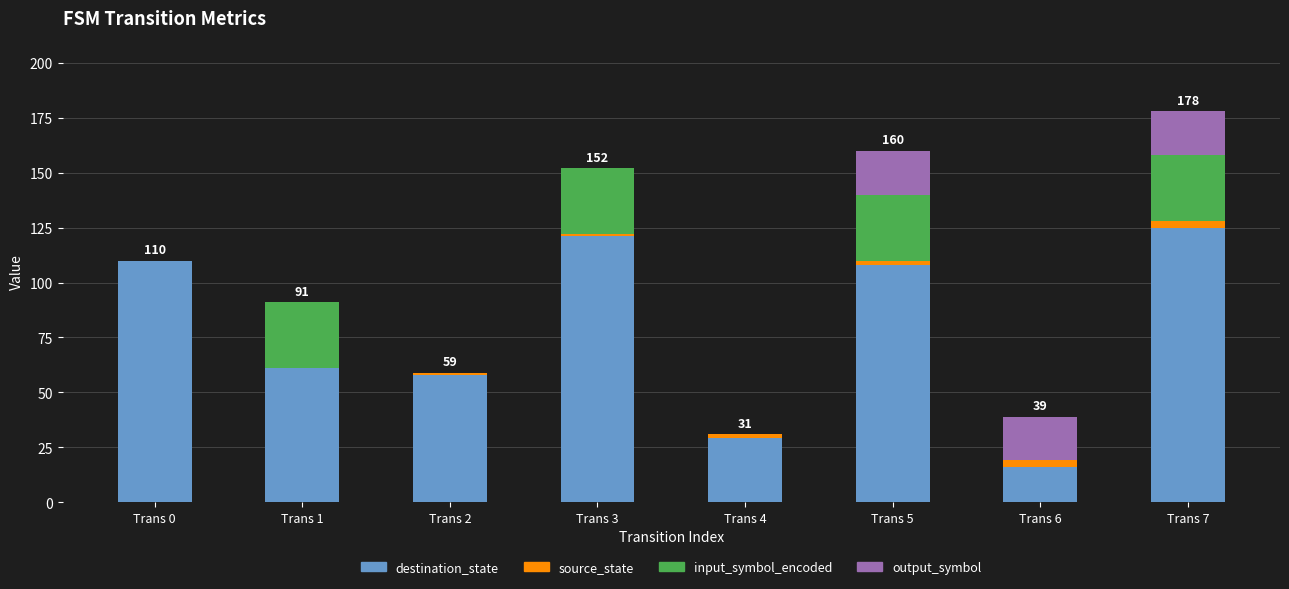

Are the bars horizontal?

No